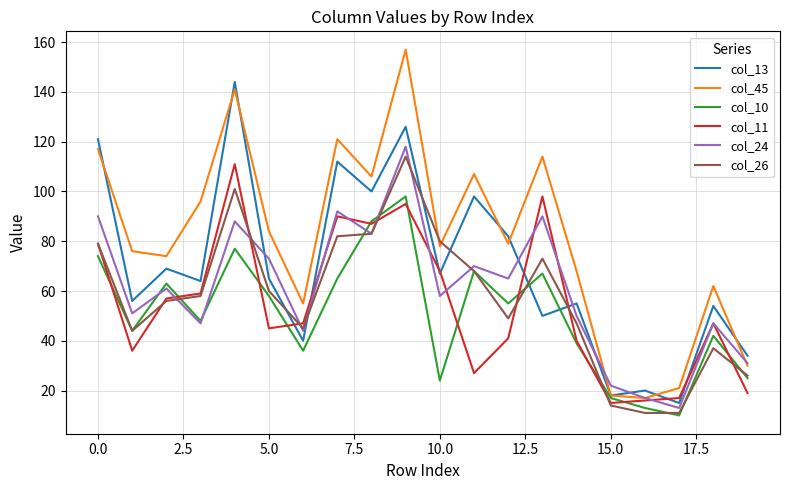

Which series has the widest spread of values?

col_45